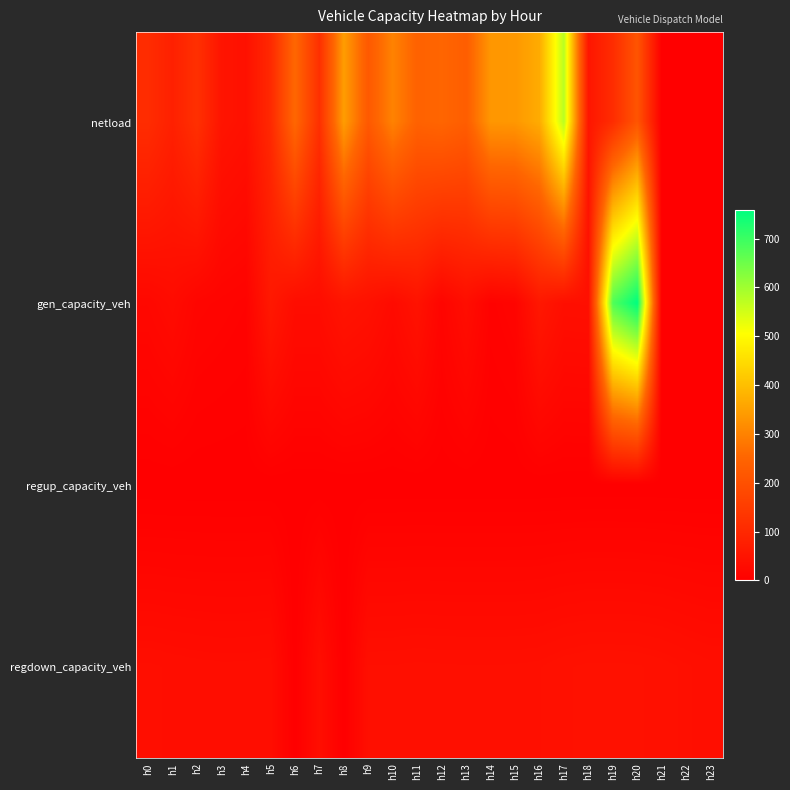

Which series has the widest spread of values?

gen_capacity_veh